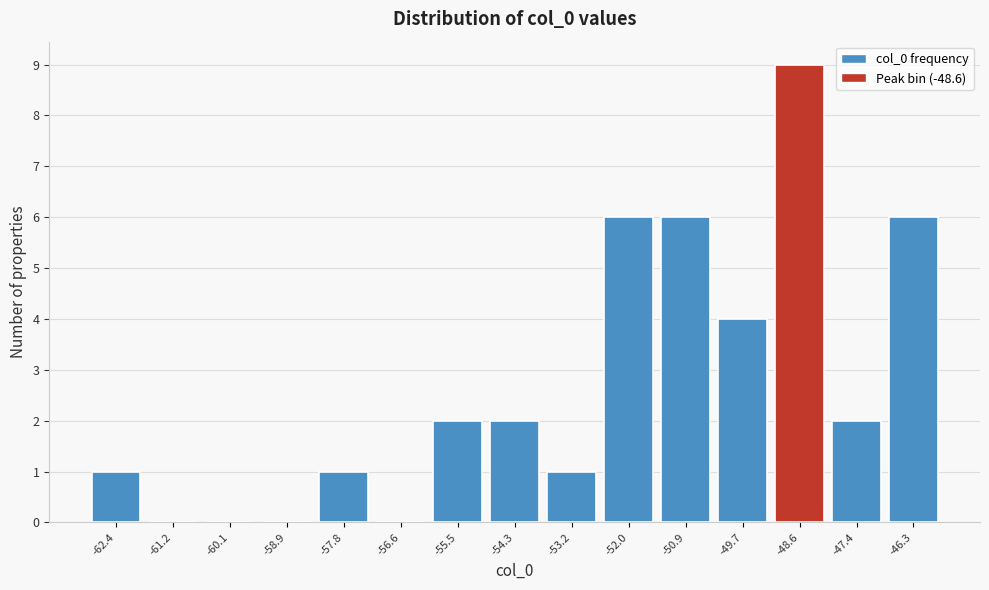

Reading left to right, list all the values displayed in this chart.

-62.4=1	-61.2=0	-60.1=0	-58.9=0	-57.8=1	-56.6=0	-55.5=2	-54.3=2	-53.2=1	-52.0=6	-50.9=6	-49.7=4	-48.6=9	-47.4=2	-46.3=6